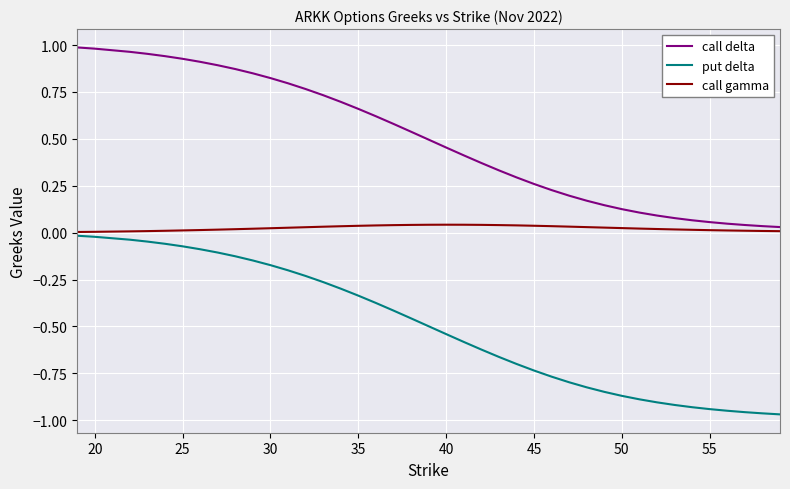

Which series has the largest total across all categories?

call delta